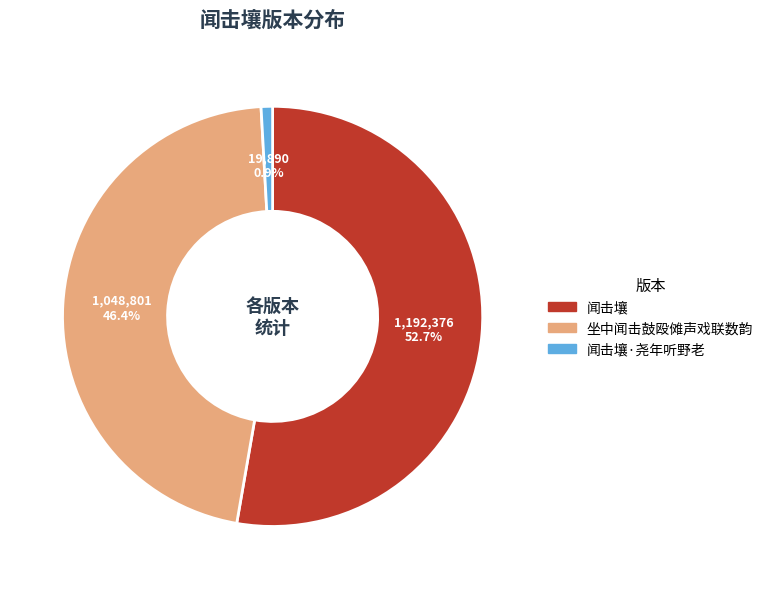

How much of the chart is everything except 坐中闻击鼓殴傩声戏联数韵?

53.6%